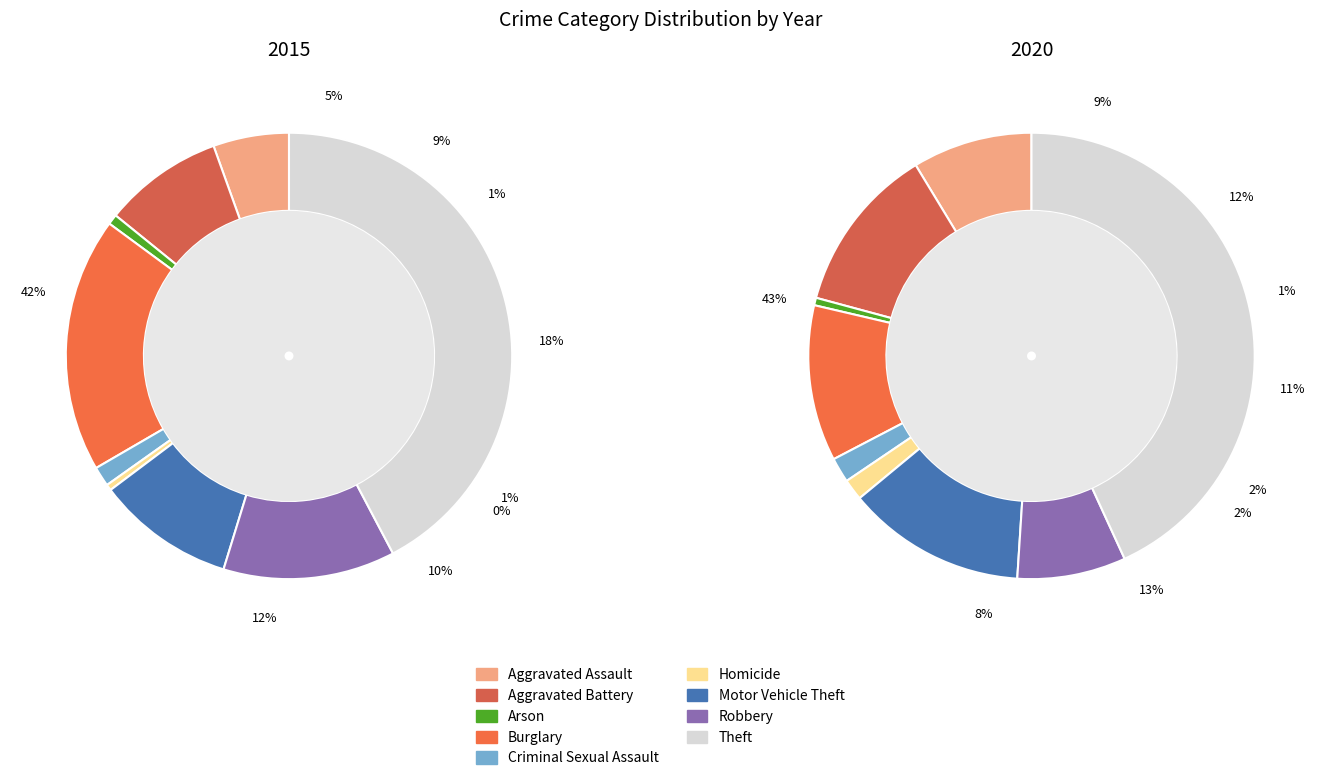

Does Burglary represent more than half of the total?

No